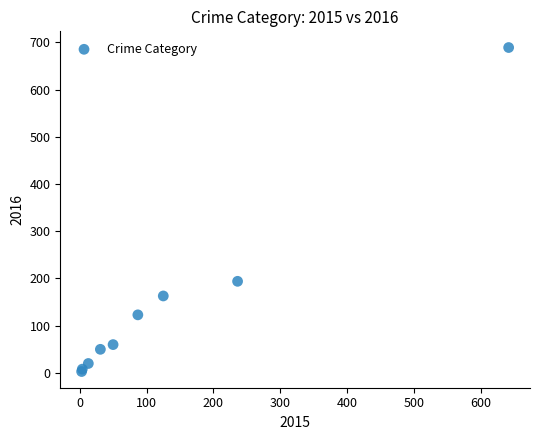

What Y value in the scatter plot is closest to 346?

194